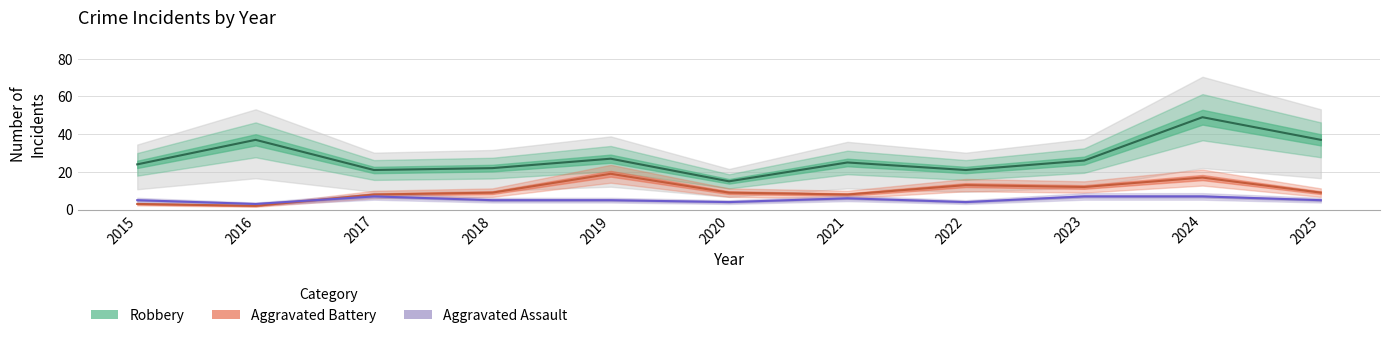

What are all the series names shown in the legend?

Robbery, Aggravated Battery, Aggravated Assault